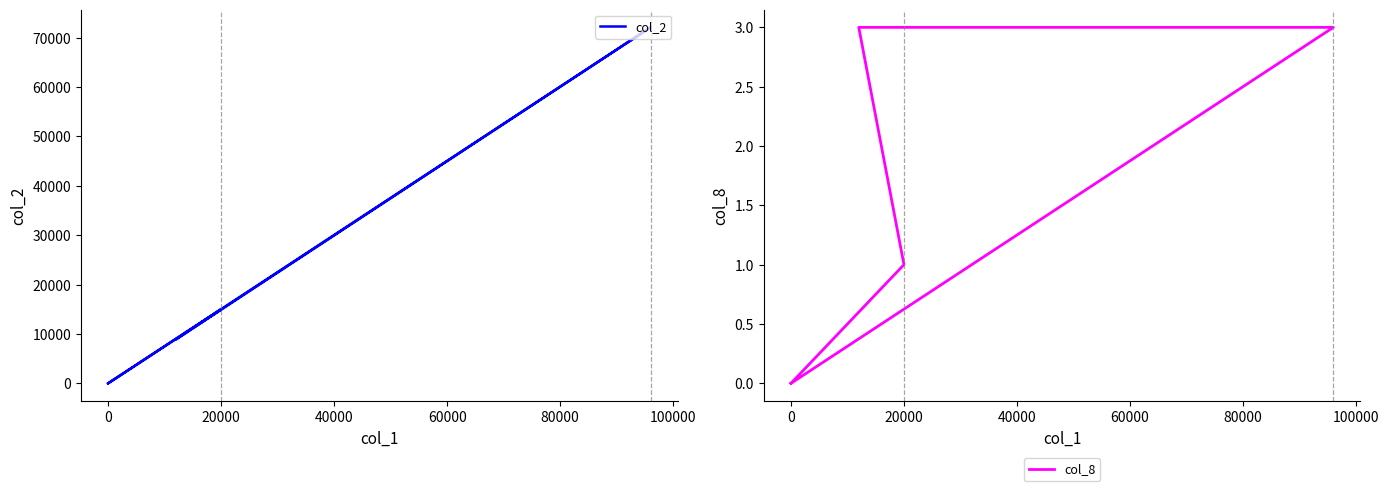

Does the chart display data point markers on the line(s)?

No